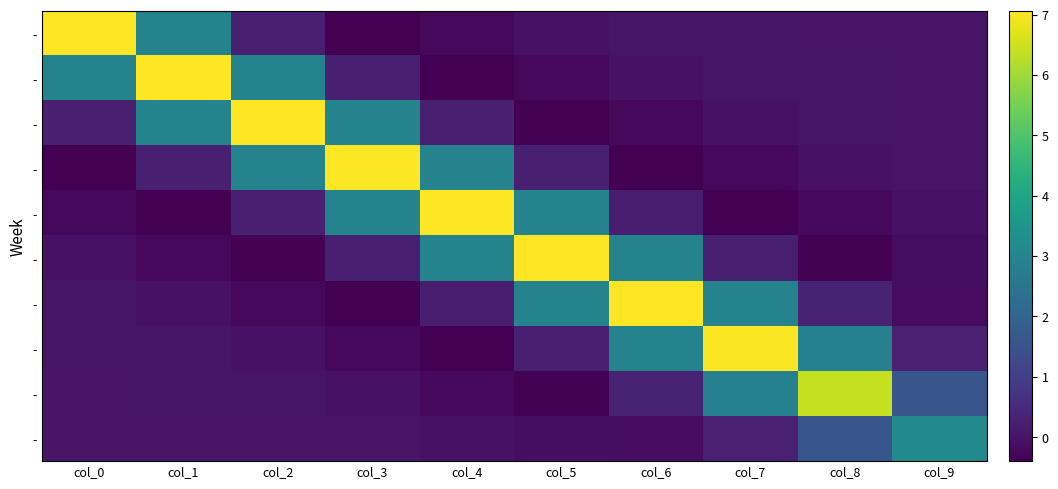

What is the minimum value shown in the chart?

-0.4